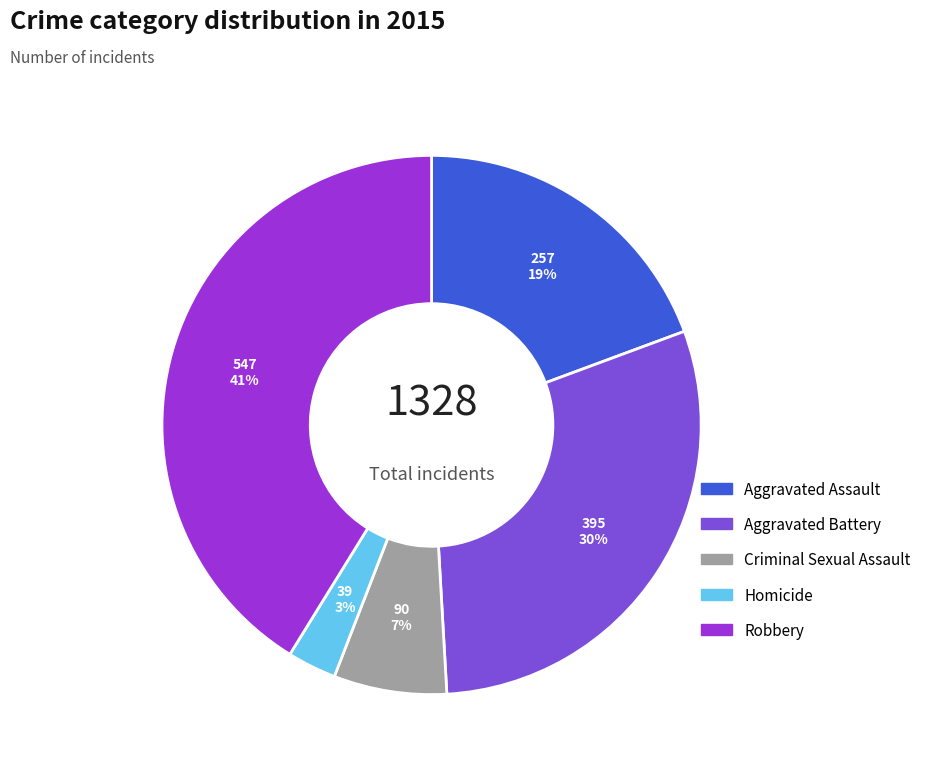

What is the ratio of the value at Robbery to the value at Aggravated Battery?

1.4